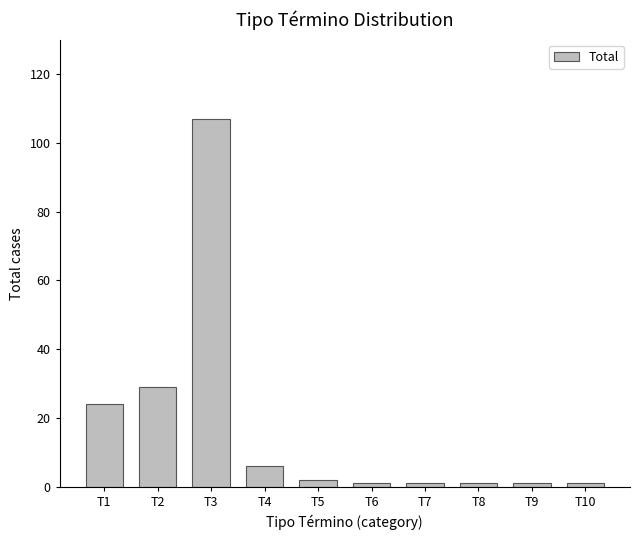

What is the difference between the second highest and minimum values?

28